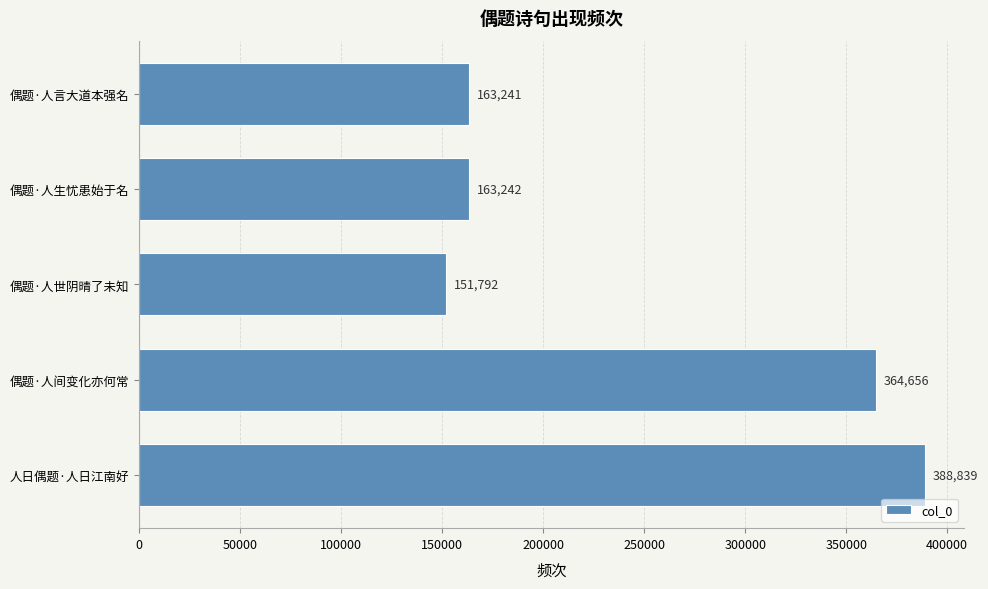

Are the bars grouped side by side (vs. stacked)?

No